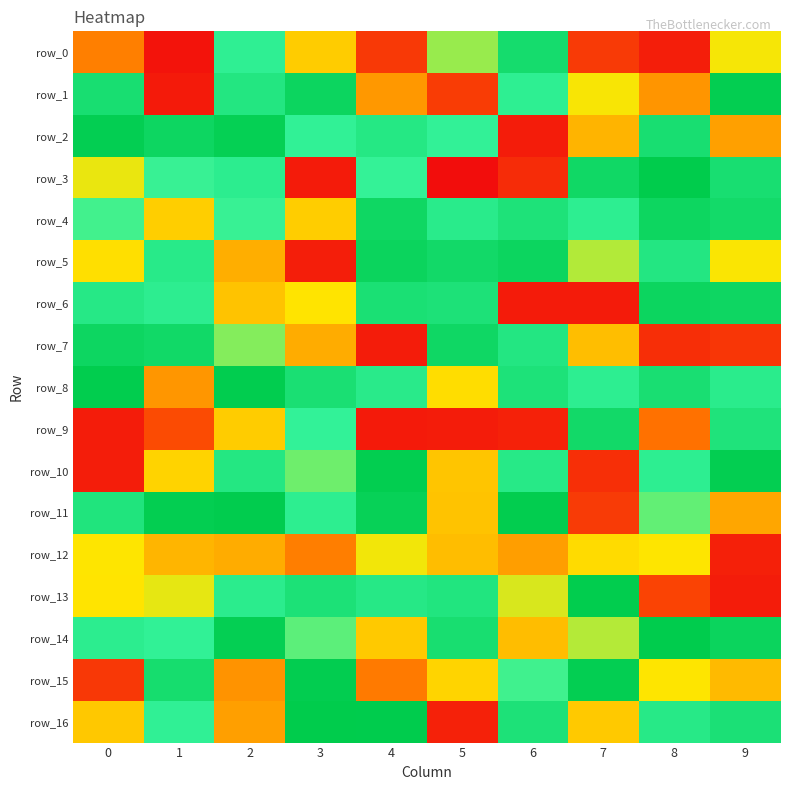

Which series has the widest spread of values?

row_3